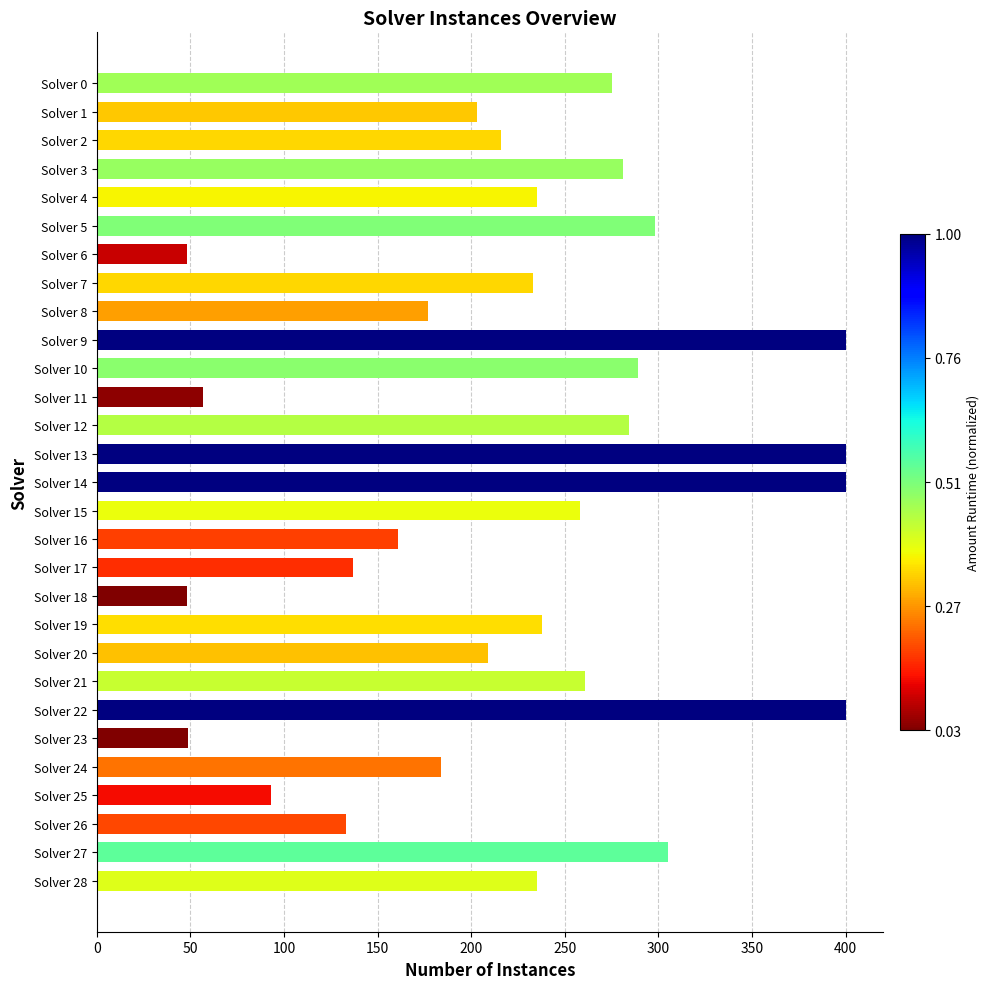

The chart shows a value of 400 at Solver 14. True or false?

True